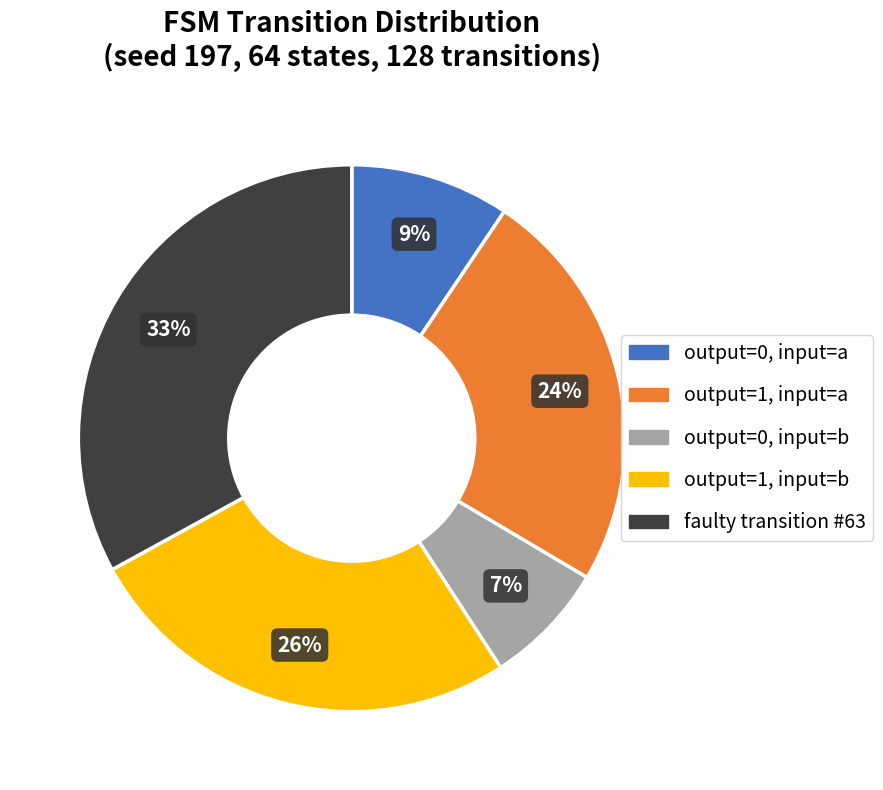

Is there a majority slice in this chart?

No